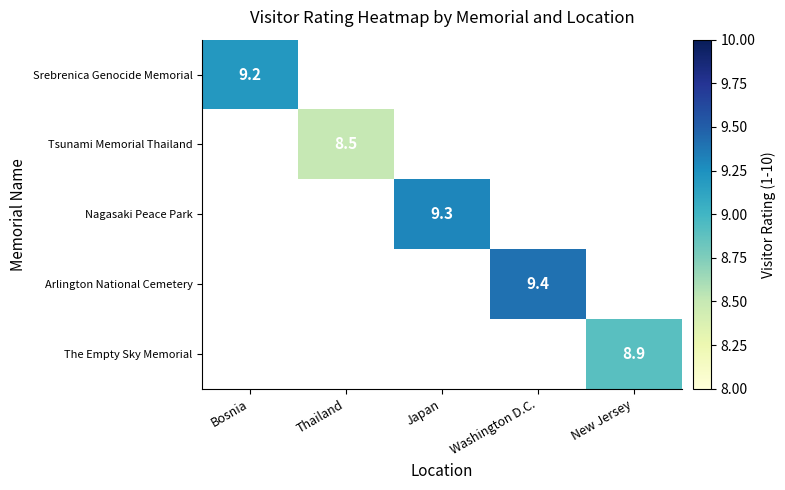

True or false: The Empty Sky Memorial has a value of 8.9 at New Jersey.

True